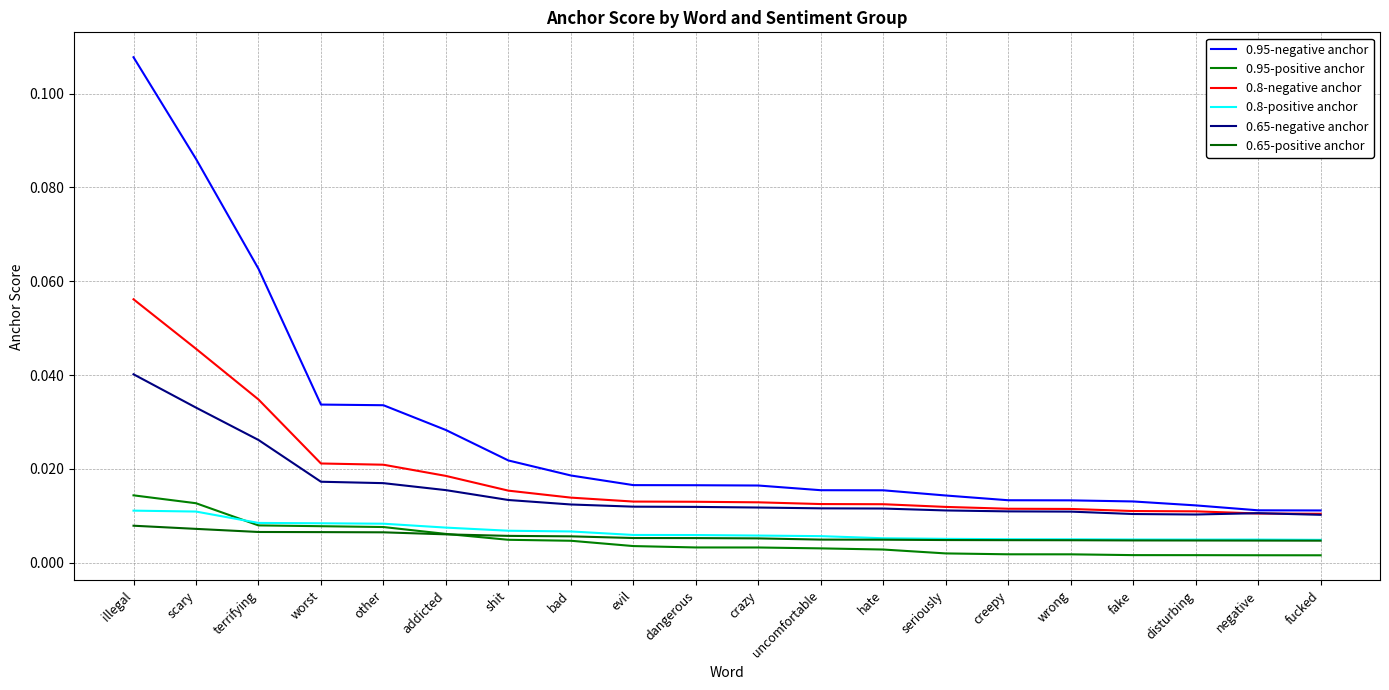

Count the 0.95-negative anchor values in the range 0 to 1.

20